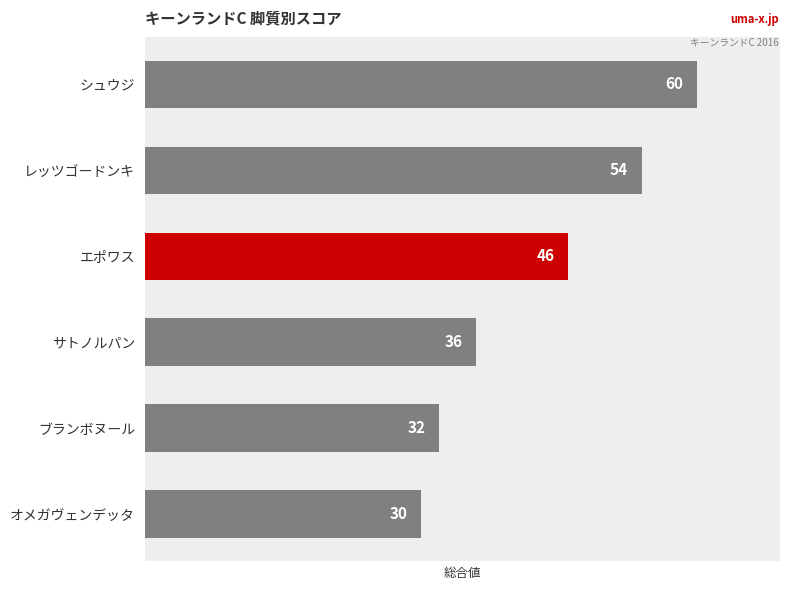

True or false: the data shows 88 at シュウジ.

False